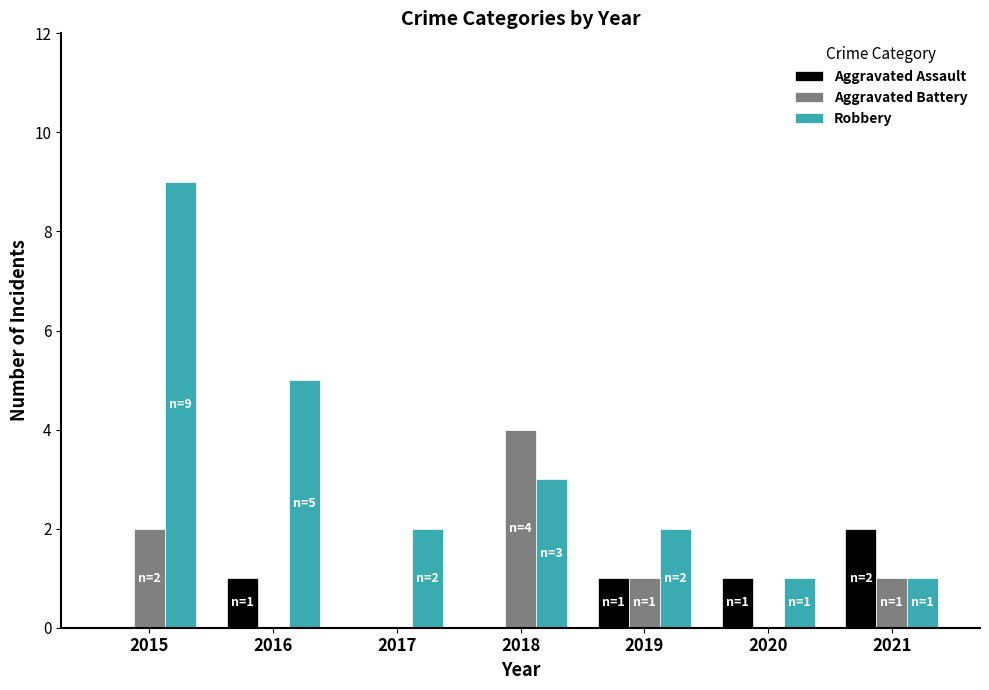

What is the sum of all Aggravated Assault values?

5